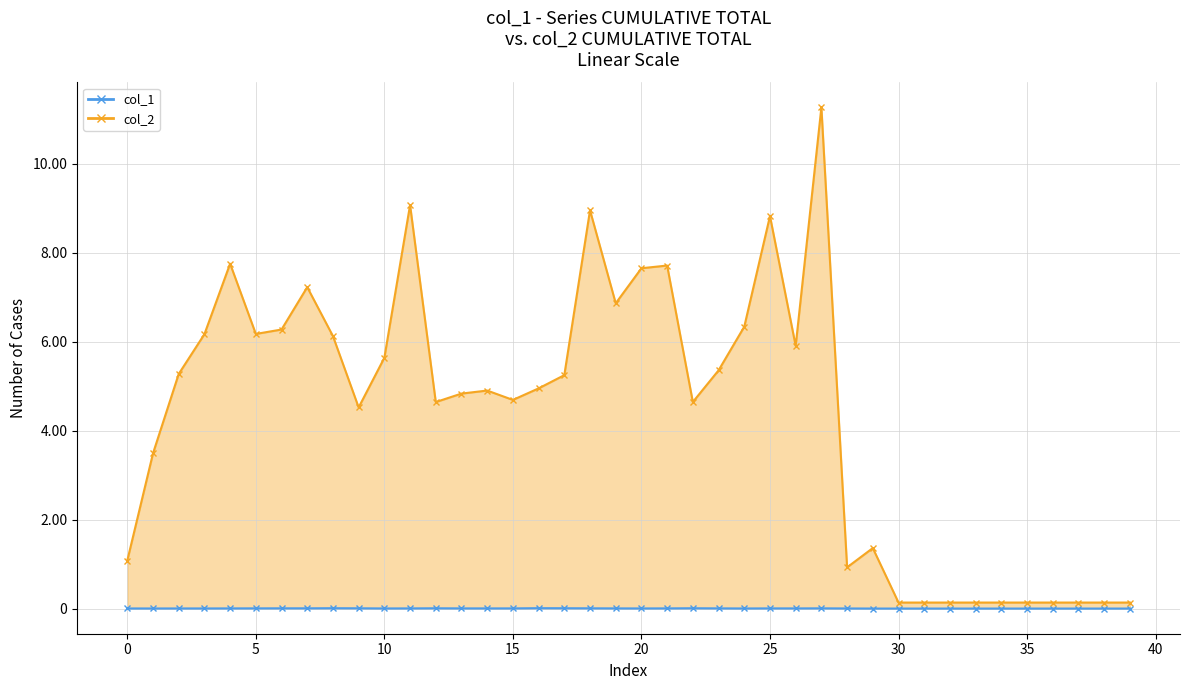

What is the lowest value of the col_2 series?

137312